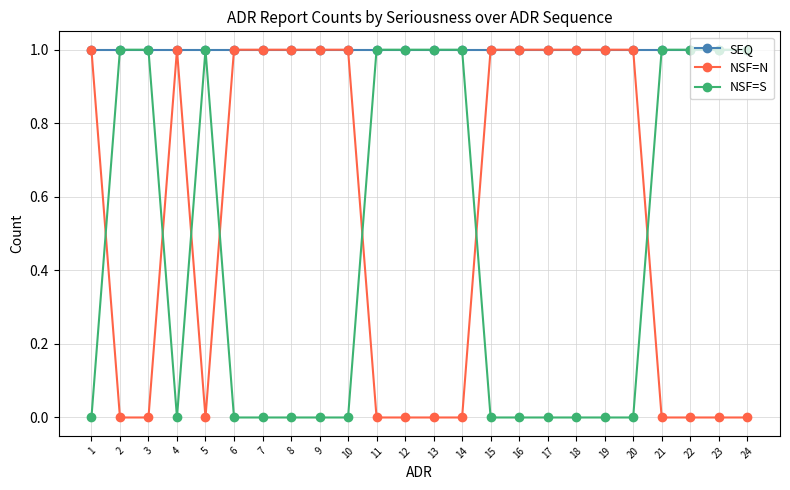

Does the chart have visible grid lines?

Yes